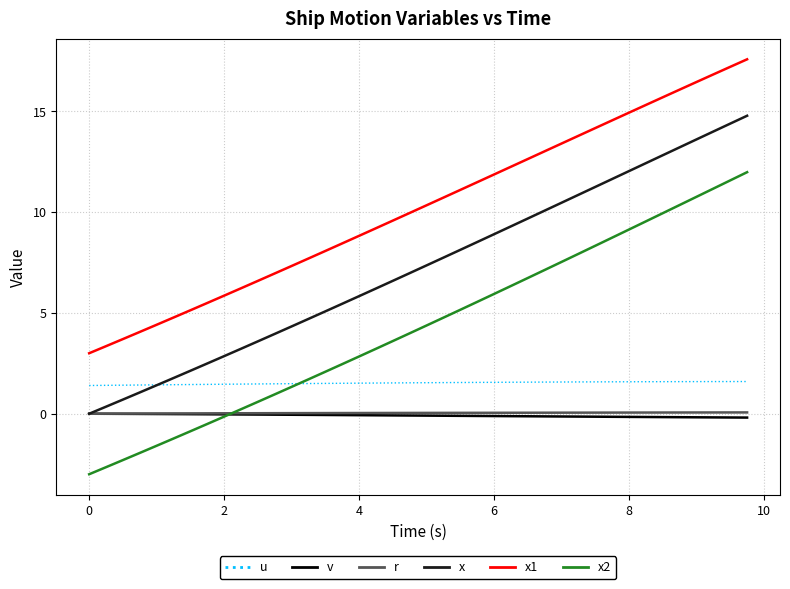

What is the smallest value displayed?

-3.0